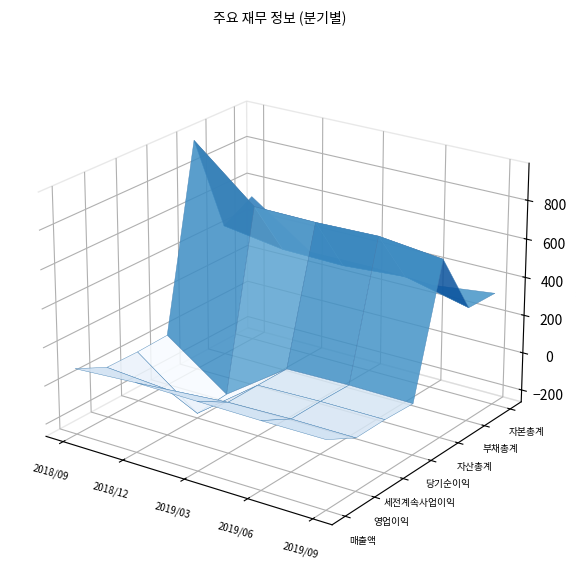

Reading left to right, transcribe all the data shown in this chart.

매출액: 81	100	96	92	92
영업이익: 2	-23	2	10	9
세전계속사업이익: -1	-239	3	11	11
당기순이익: 5	-225	2	8	4
자산총계: 965	693	689	697	660
부채총계: 440	392	386	410	332
자본총계: 525	301	303	287	327